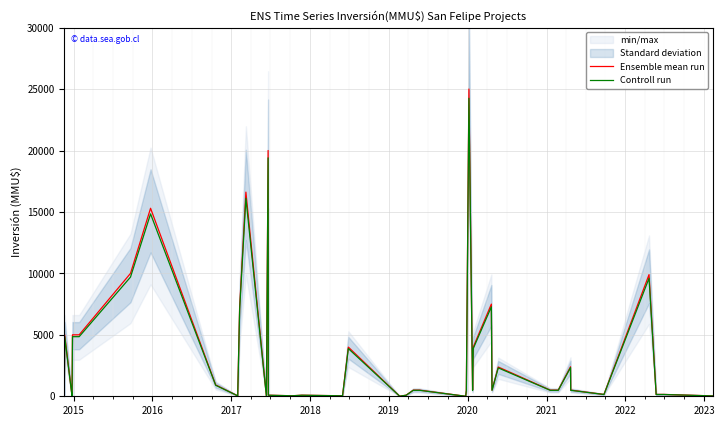

True or false: Ensemble mean run and Controll run intersect in this chart.

False